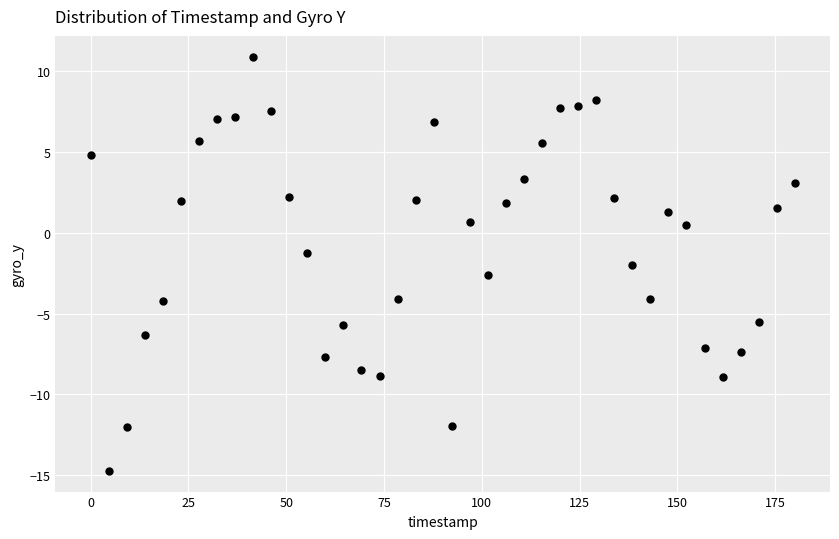

What is the range of X values (max minus min)?

180.0